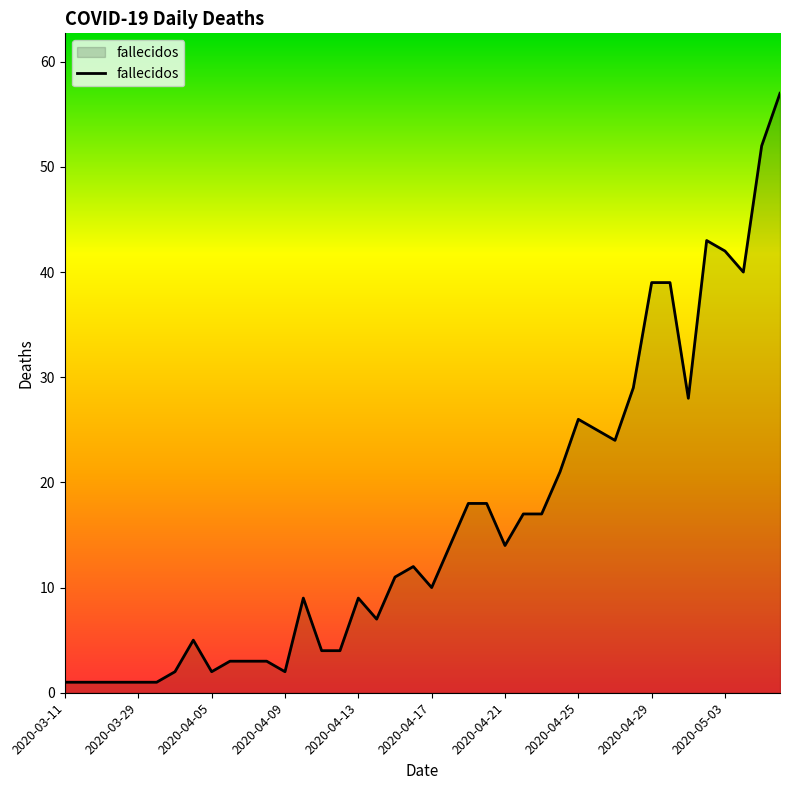

Does the chart display data point markers on the line(s)?

No